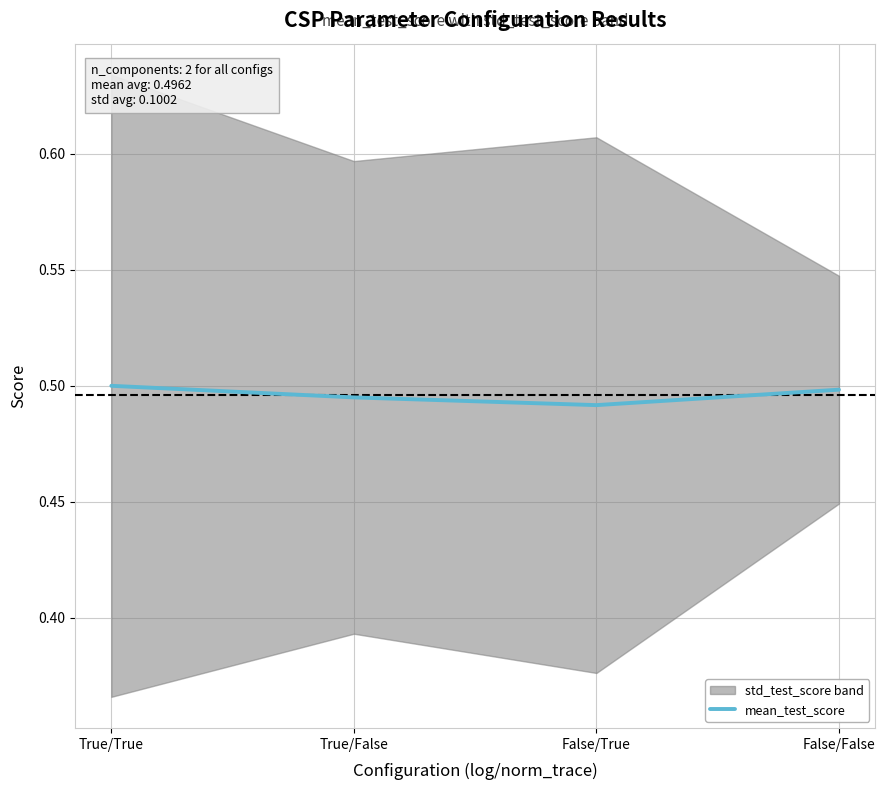

Reading left to right, extract all data points from this chart.

0.5	0.5	0.5	0.5